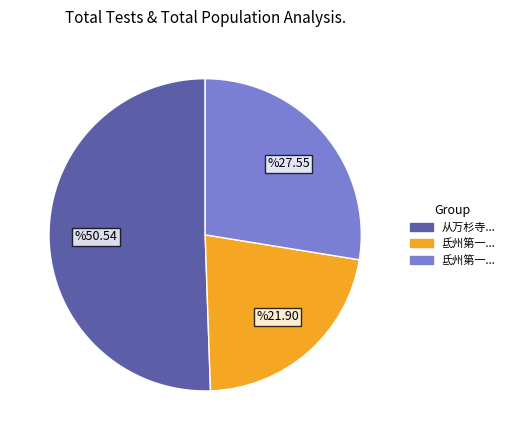

Does any single category account for the majority?

Yes